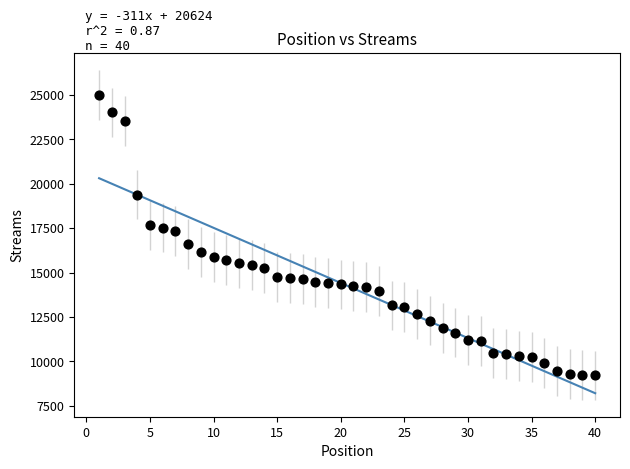

What is the range of Y values (max minus min)?

15808